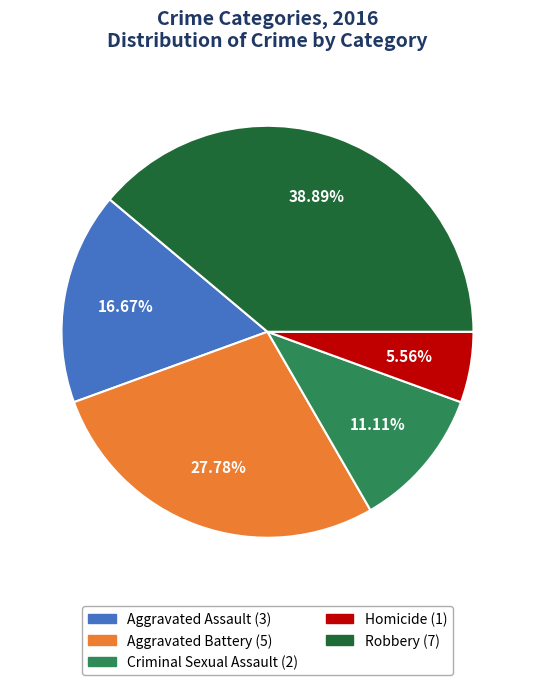

To the nearest percent, what portion does Robbery represent?

39%